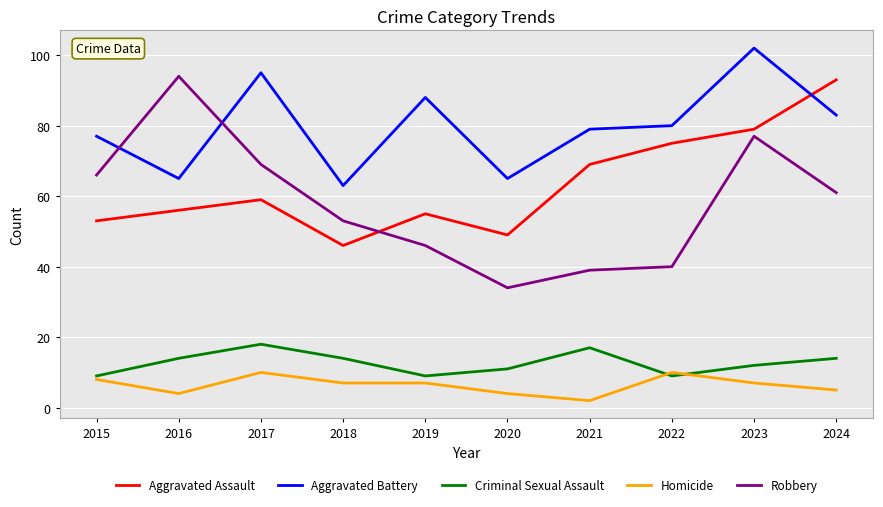

How many interior local peaks does the Aggravated Assault series have?

2